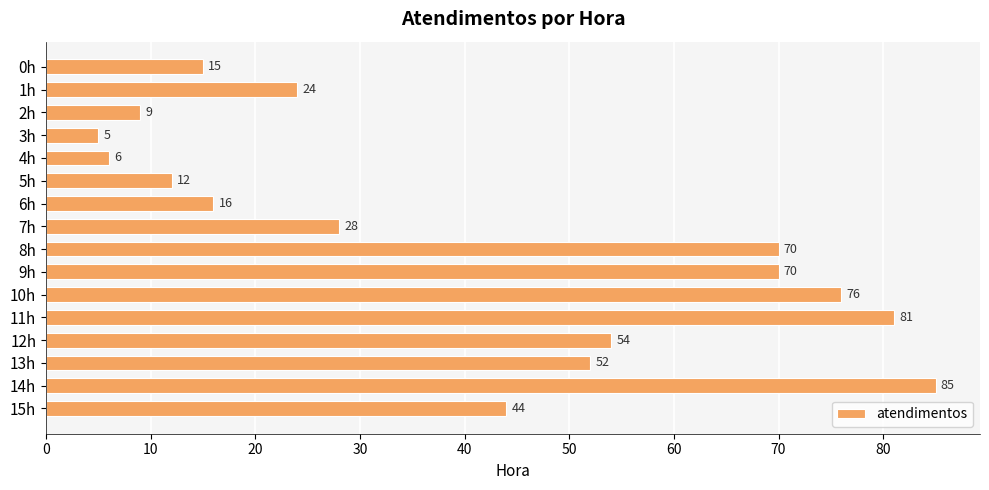

What is the value of the 10th bar from the top?

70